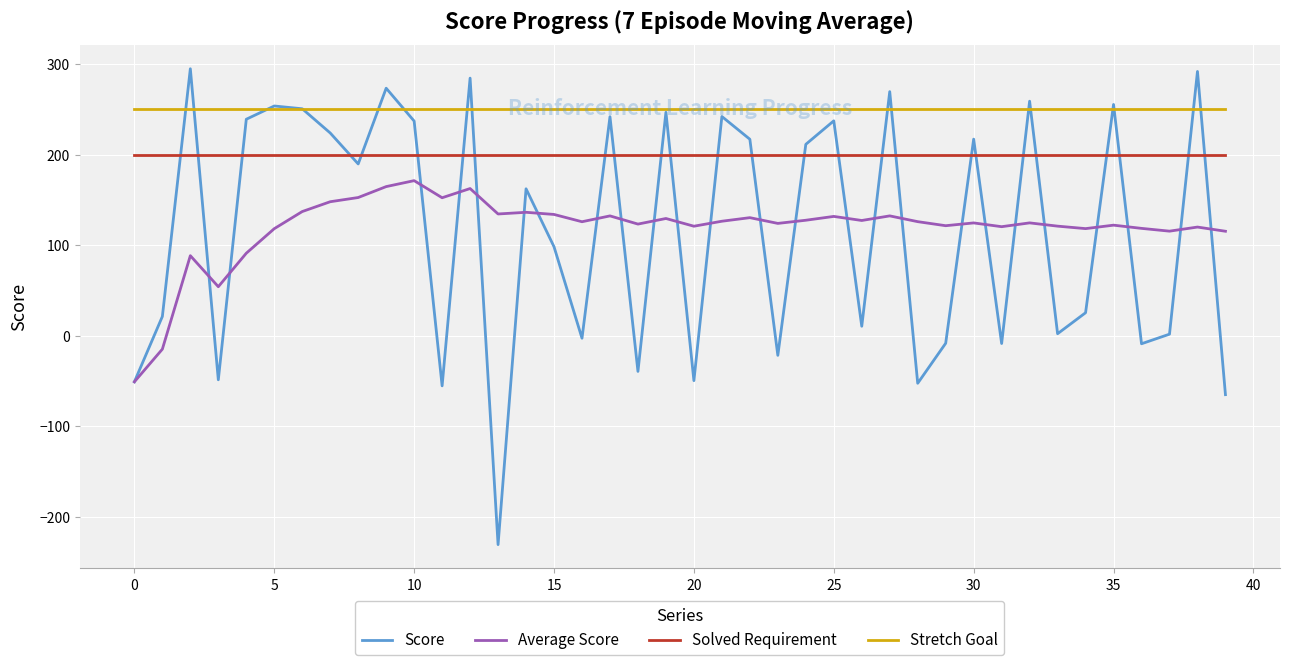

Which series has the largest total across all categories?

Stretch Goal